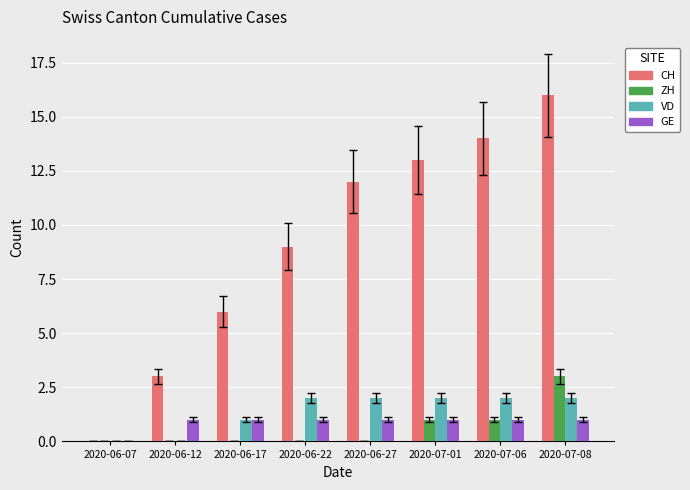

What is the greatest value displayed?

16